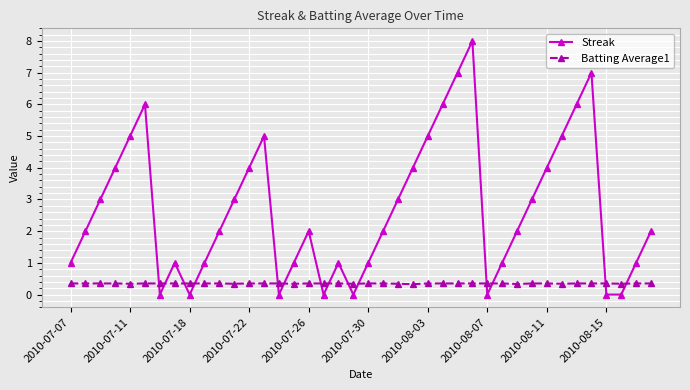

Which series ends up on top after the final intersection of Streak and Batting Average1?

Streak